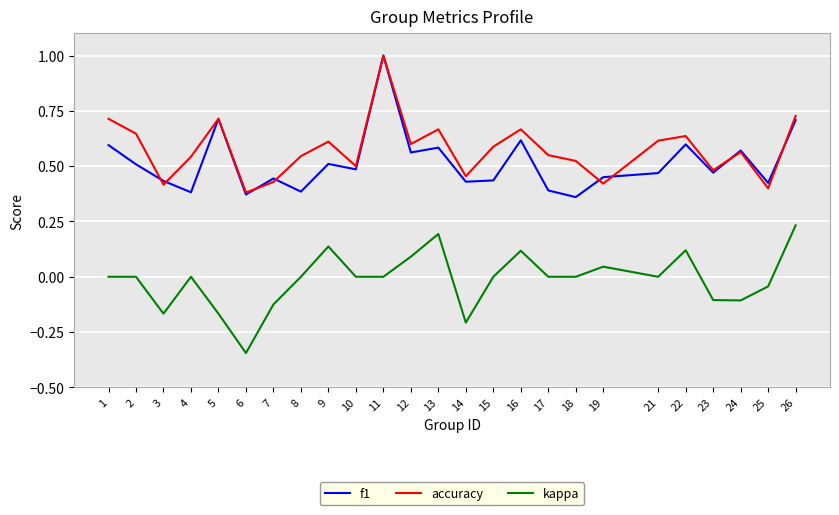

True or false: kappa and f1 intersect in this chart.

False